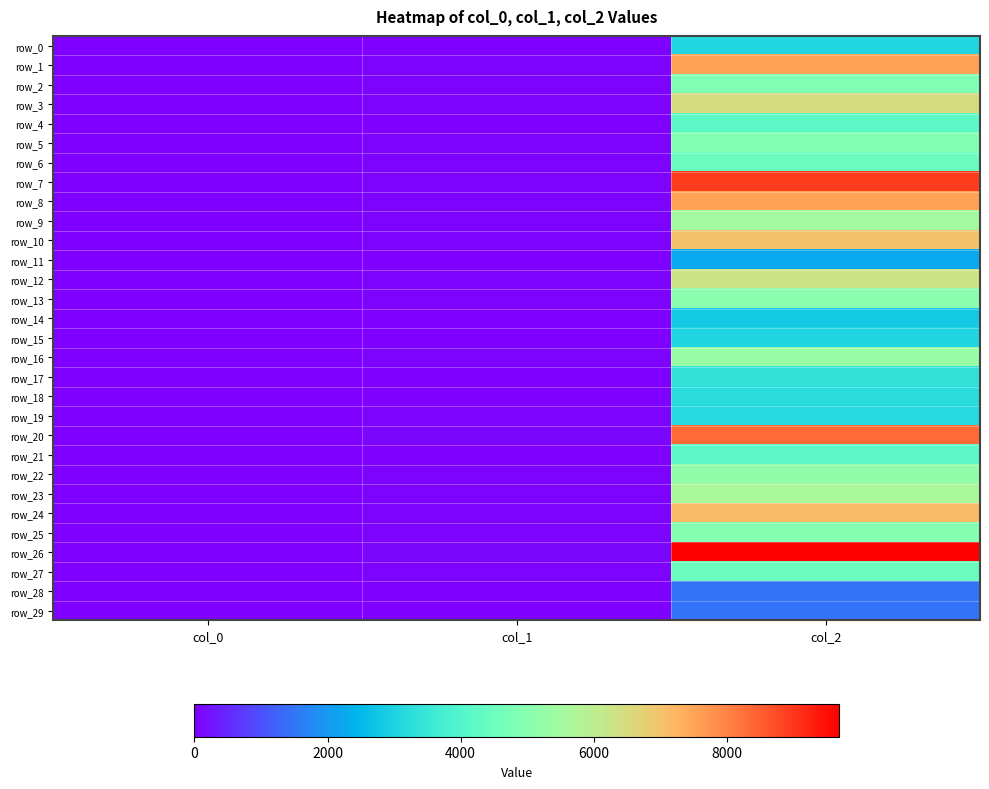

Count the number of data series in this chart.

30